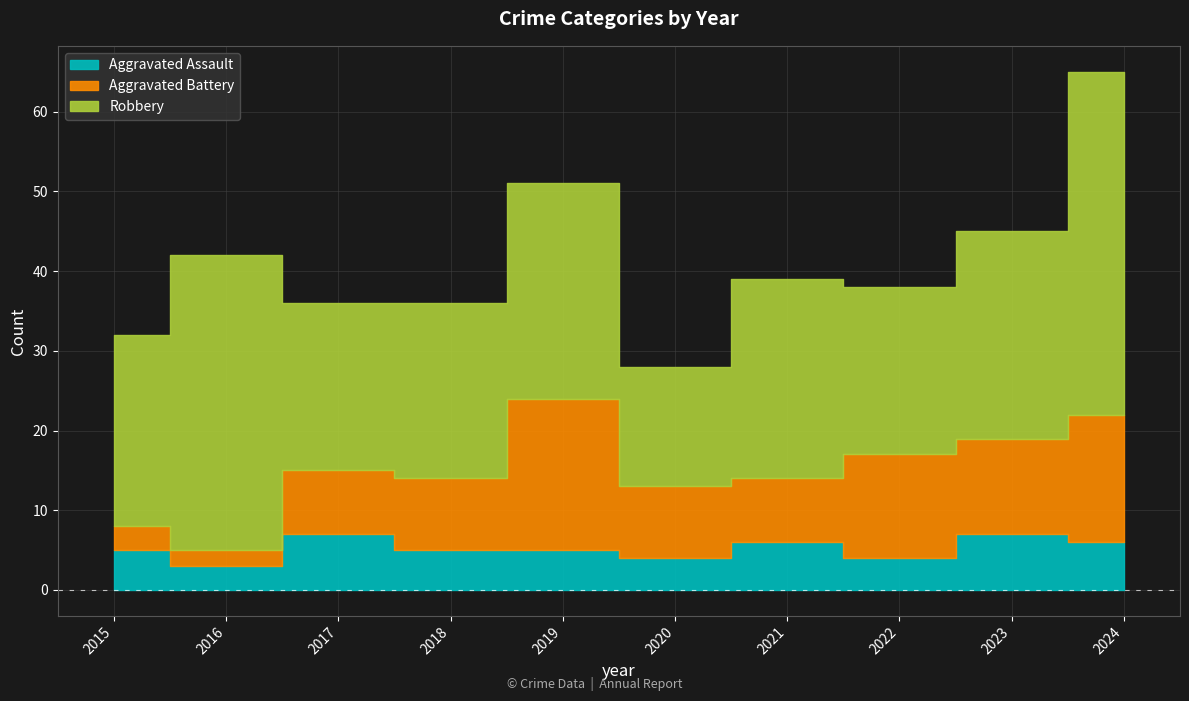

At which label does Aggravated Assault reach its minimum?

2016